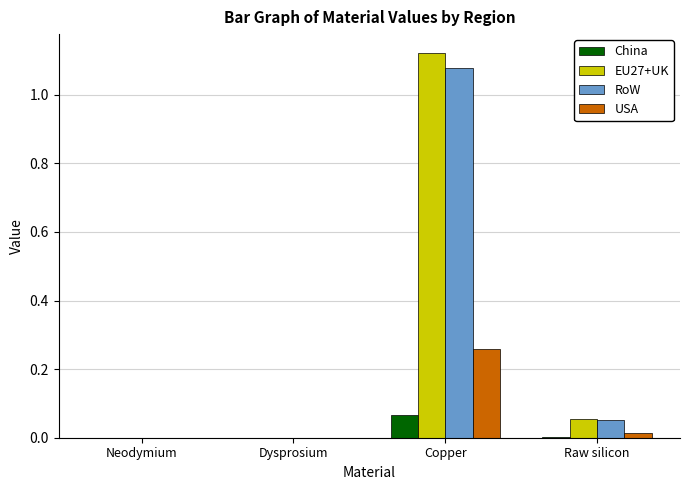

At which label does RoW reach its peak?

Copper